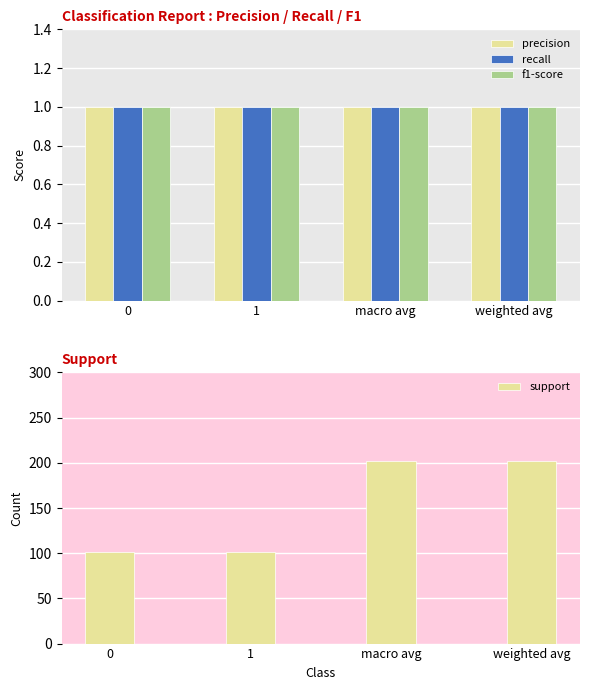

The support series shows 294 at macro avg. True or false?

False